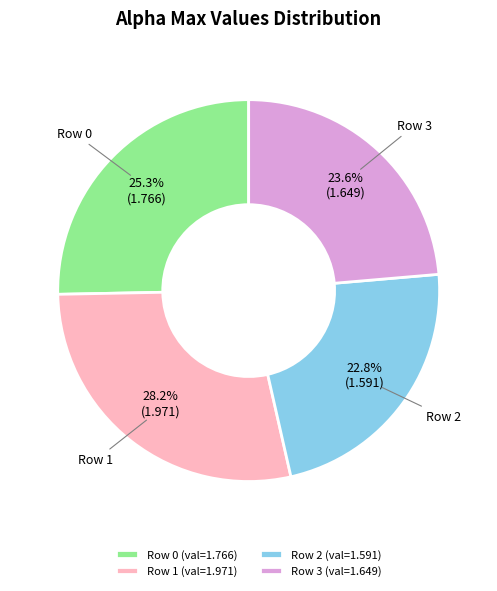

How many slices are in this pie chart?

4